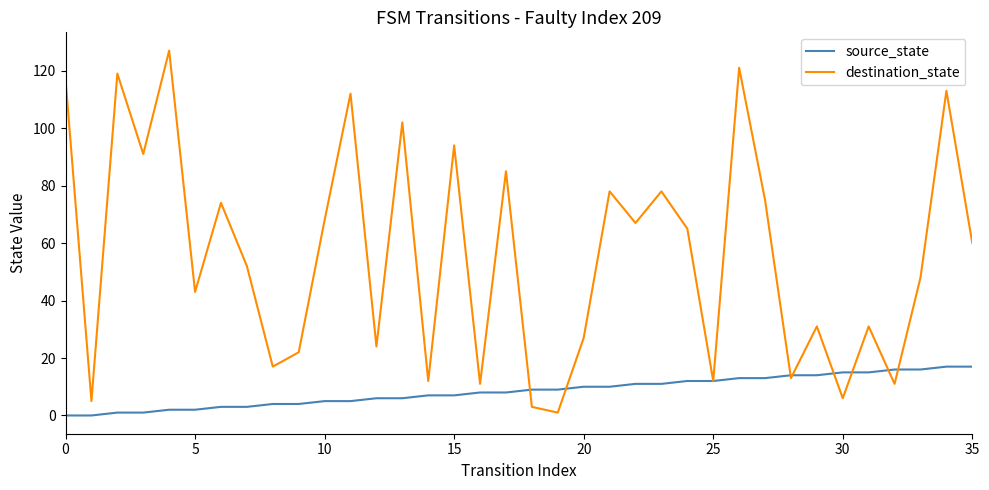

Which series has the largest total across all categories?

destination_state